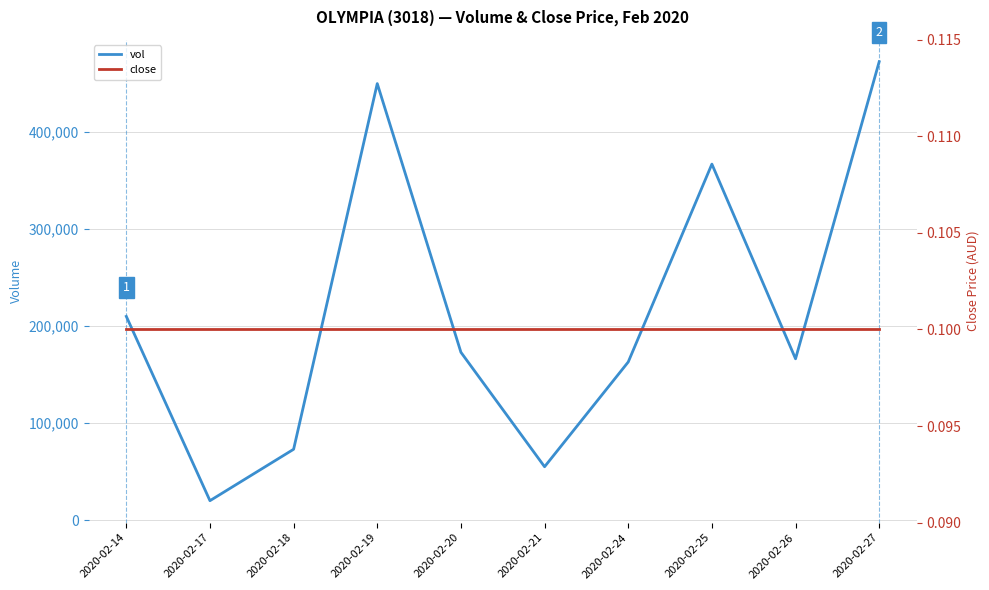

How many lines are shown in the chart?

2